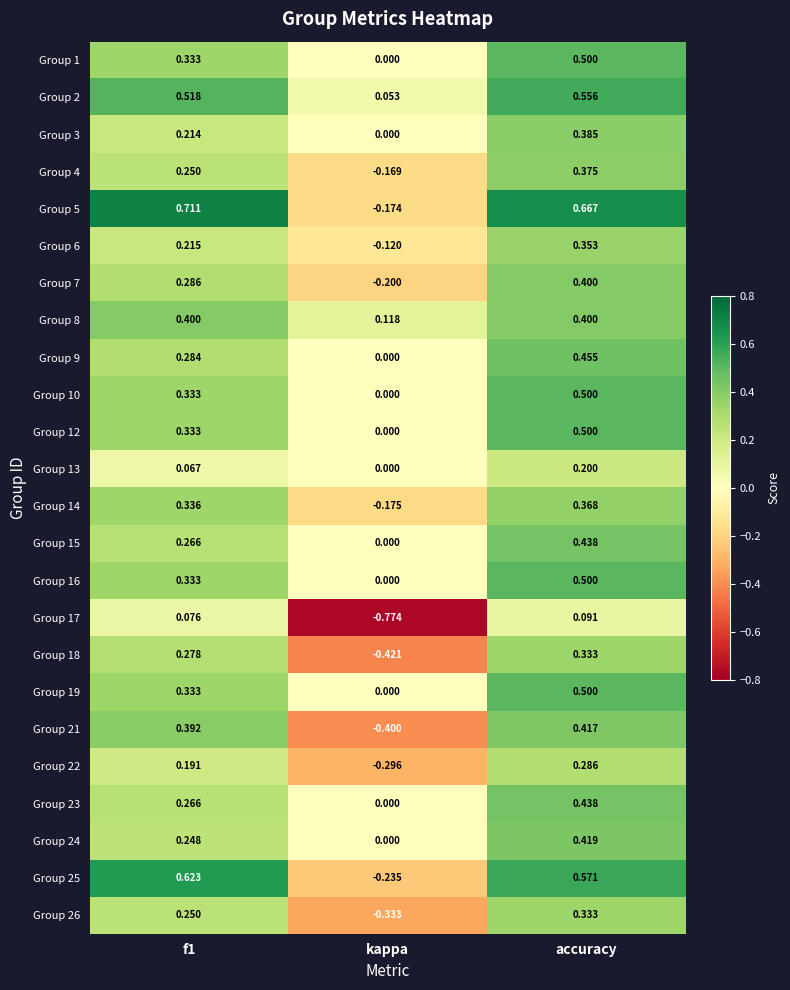

At which category is the sum across all series the highest?

accuracy